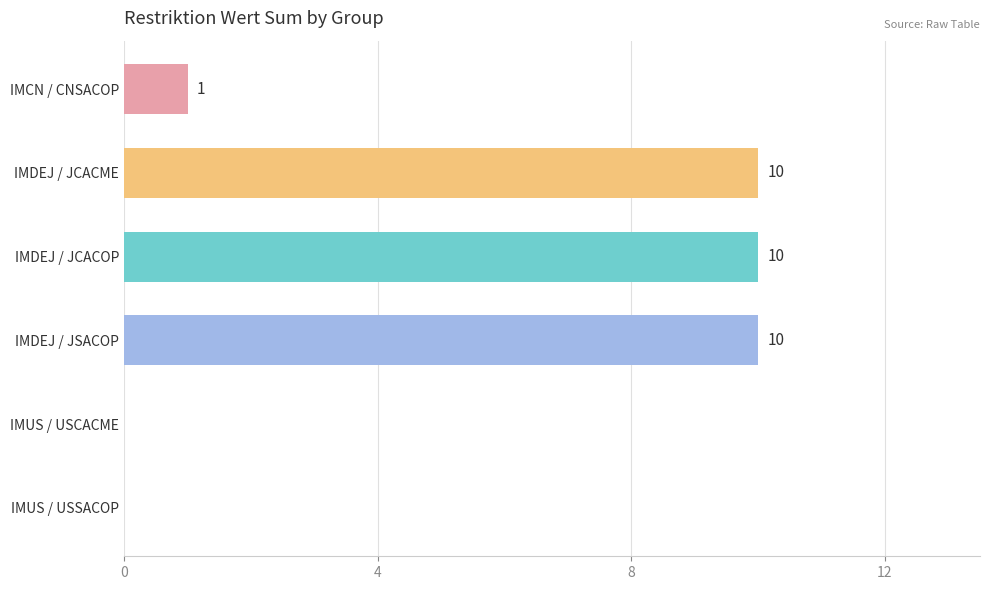

Between IMUS / USCACME and IMDEJ / JCACME, which is larger?

IMDEJ / JCACME